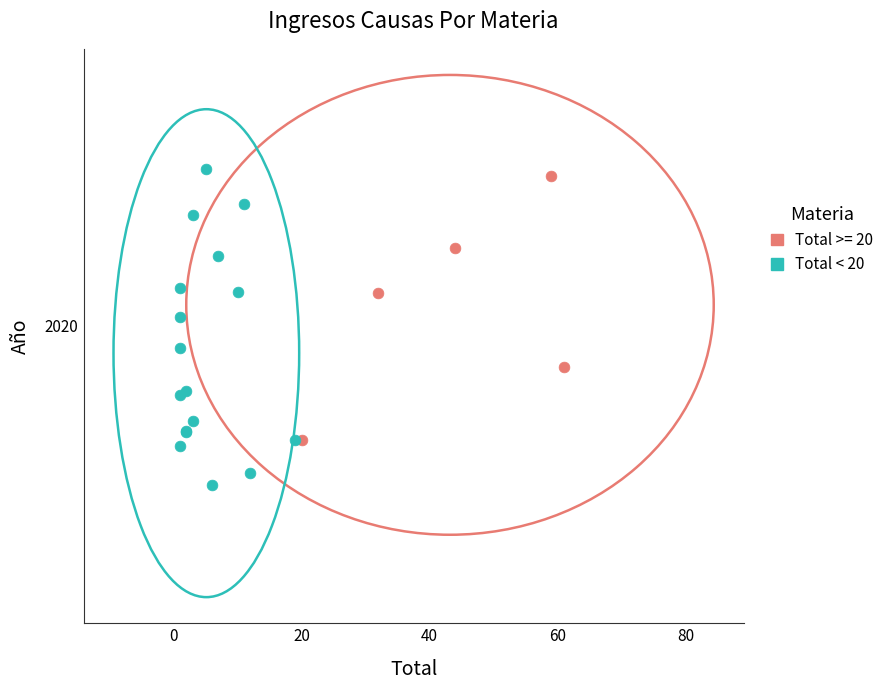

What are all the series names shown in the legend?

Total >= 20, Total < 20